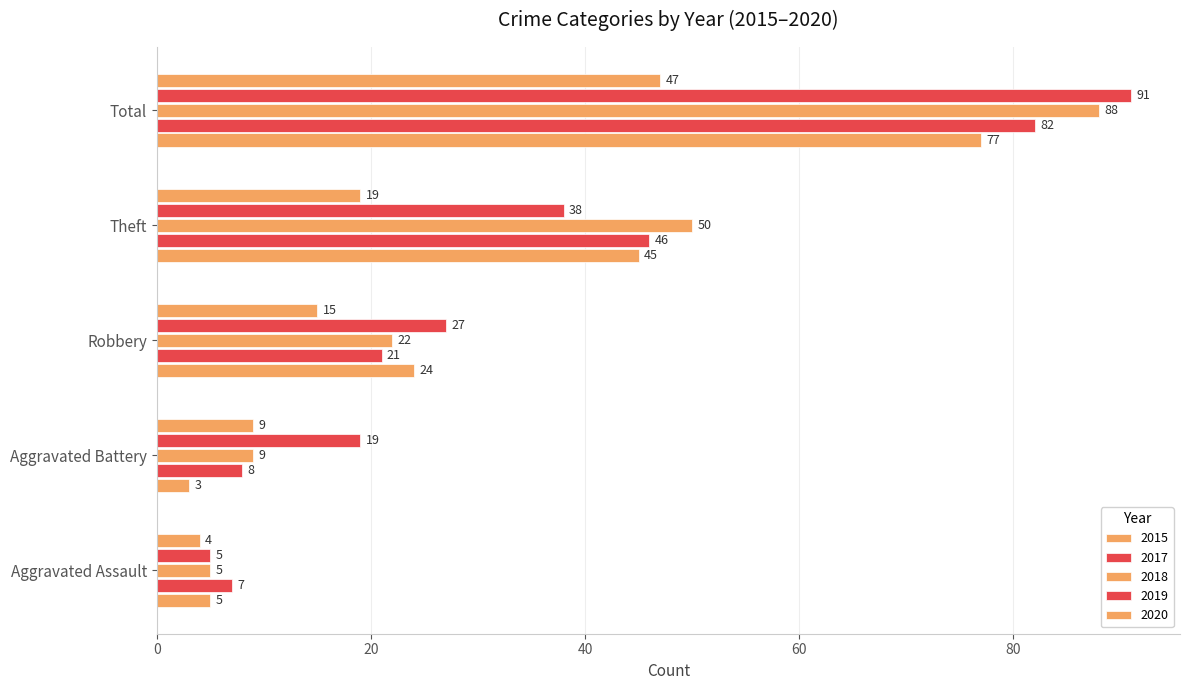

Count the number of categories in the chart.

5